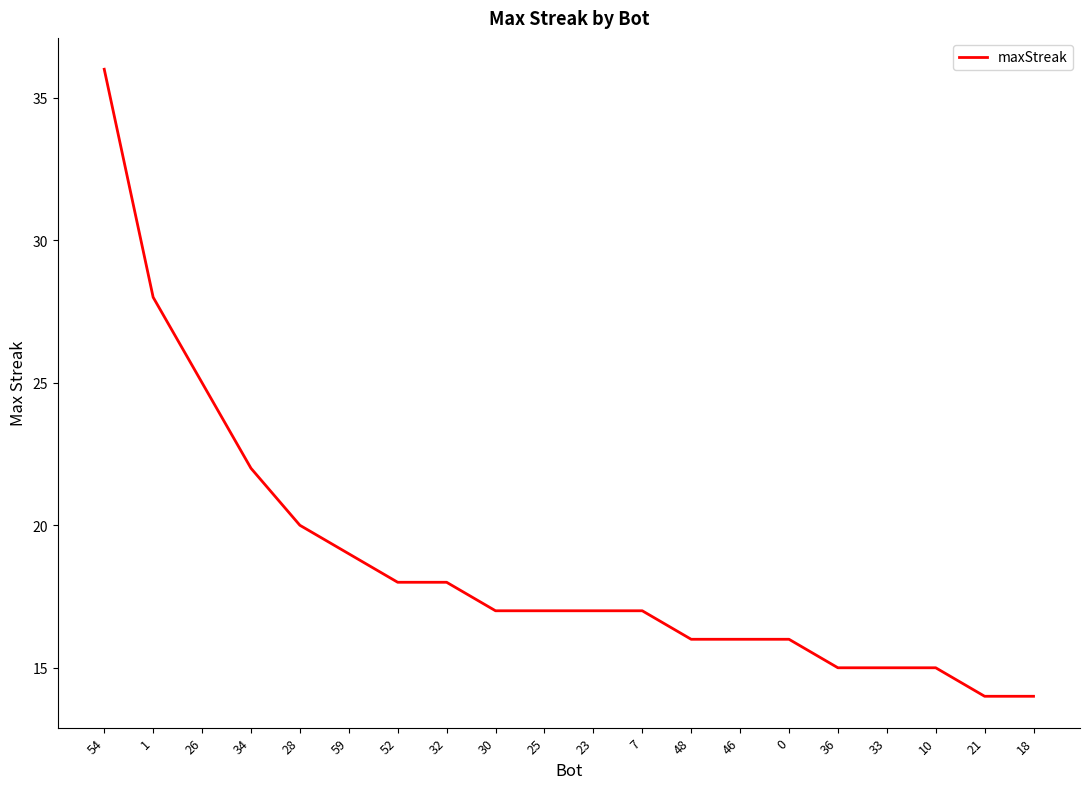

Does the chart display data point markers on the line(s)?

No